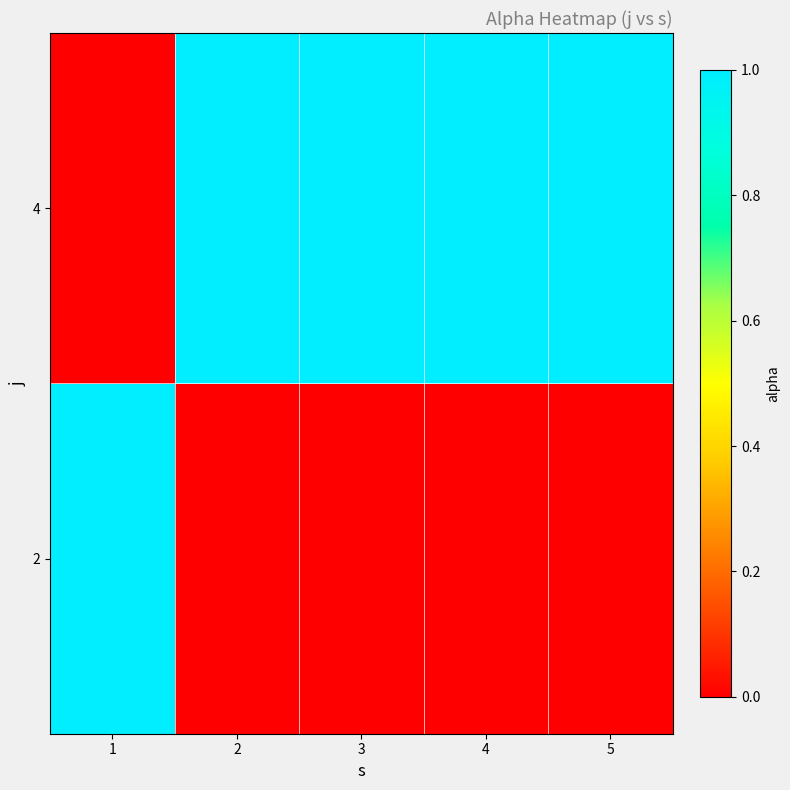

Reading left to right, what are all the values shown in this chart?

2: 1=1	2=0	3=0	4=0	5=0
4: 1=0	2=1	3=1	4=1	5=1